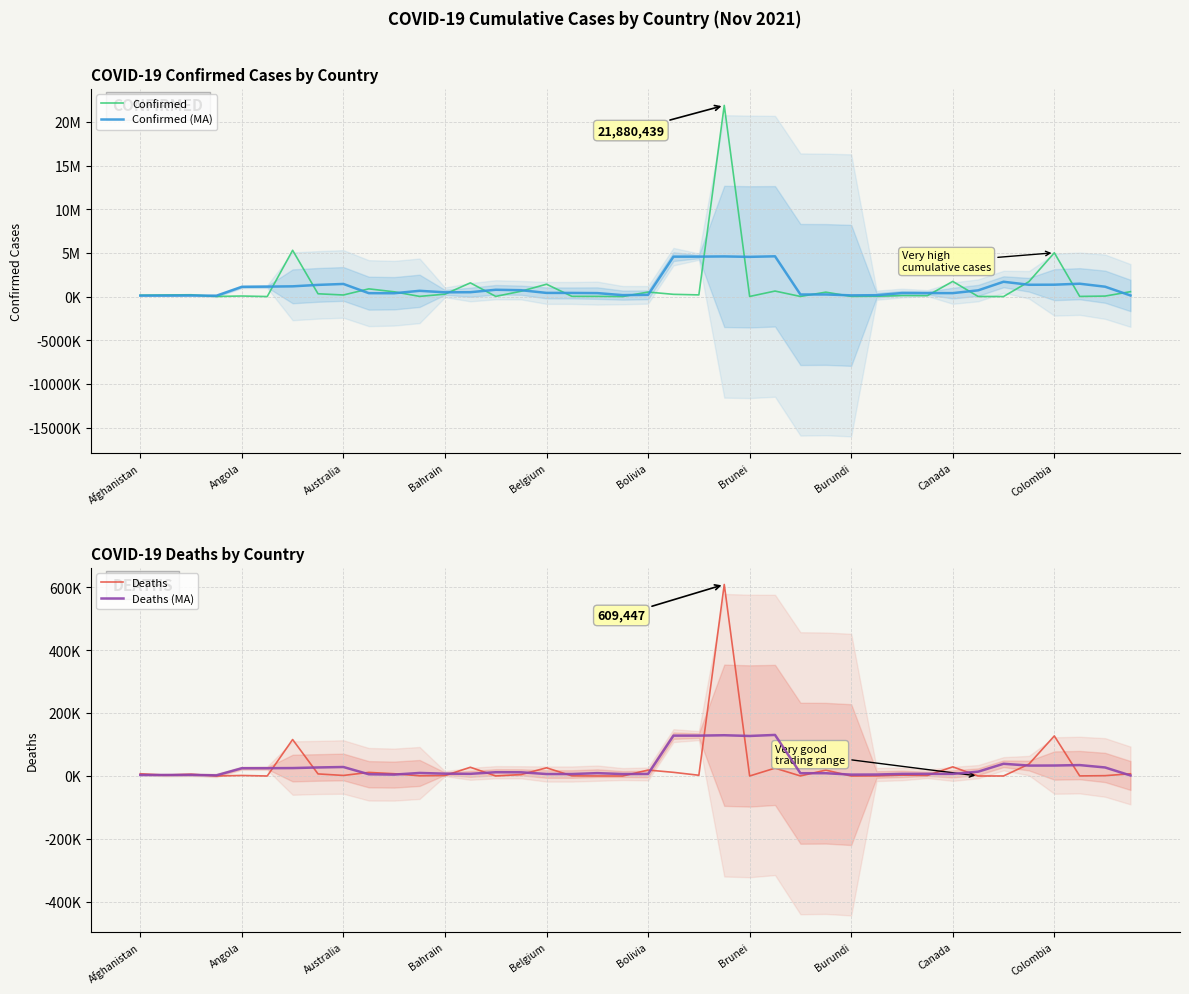

What are all the series names shown in the legend?

Confirmed, Confirmed (MA), Deaths, Deaths (MA)